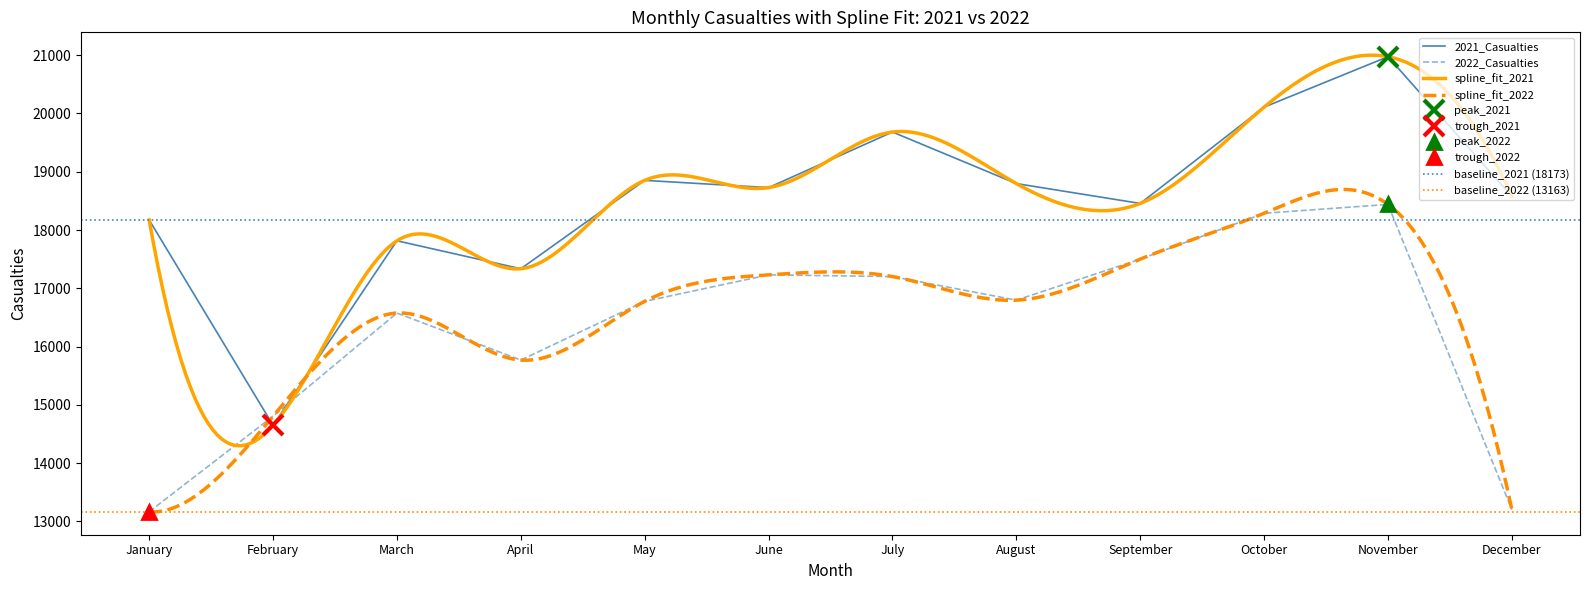

In 2022_Casualties, how many points are higher than both neighbors (excluding endpoints)?

3